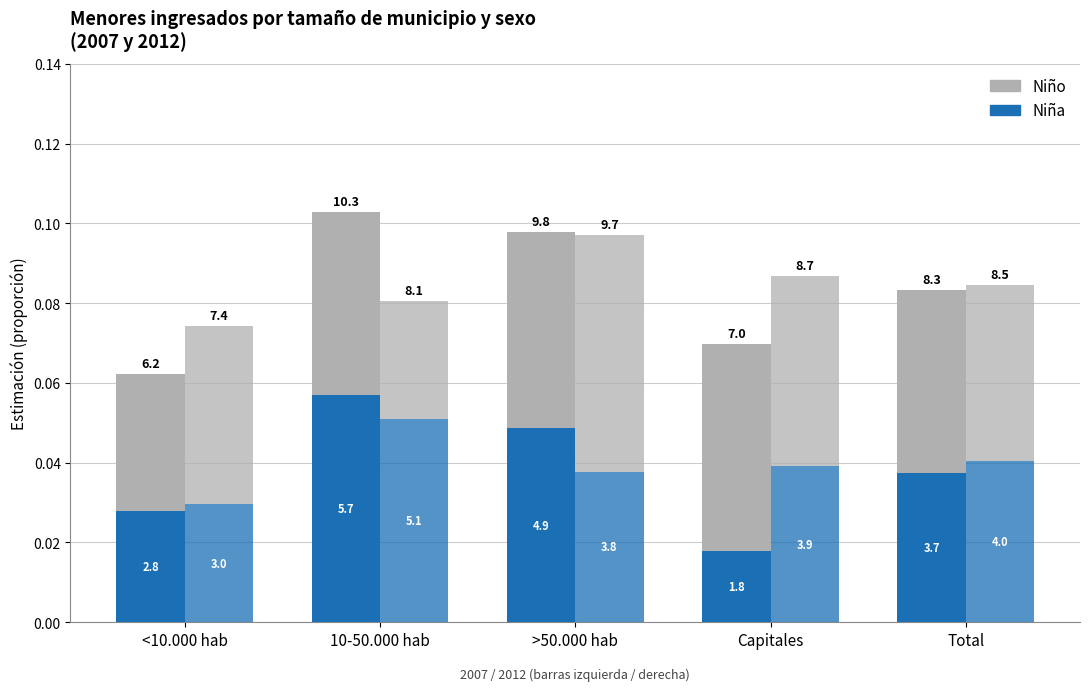

Which label corresponds to the largest value in the chart?

10-50.000 hab